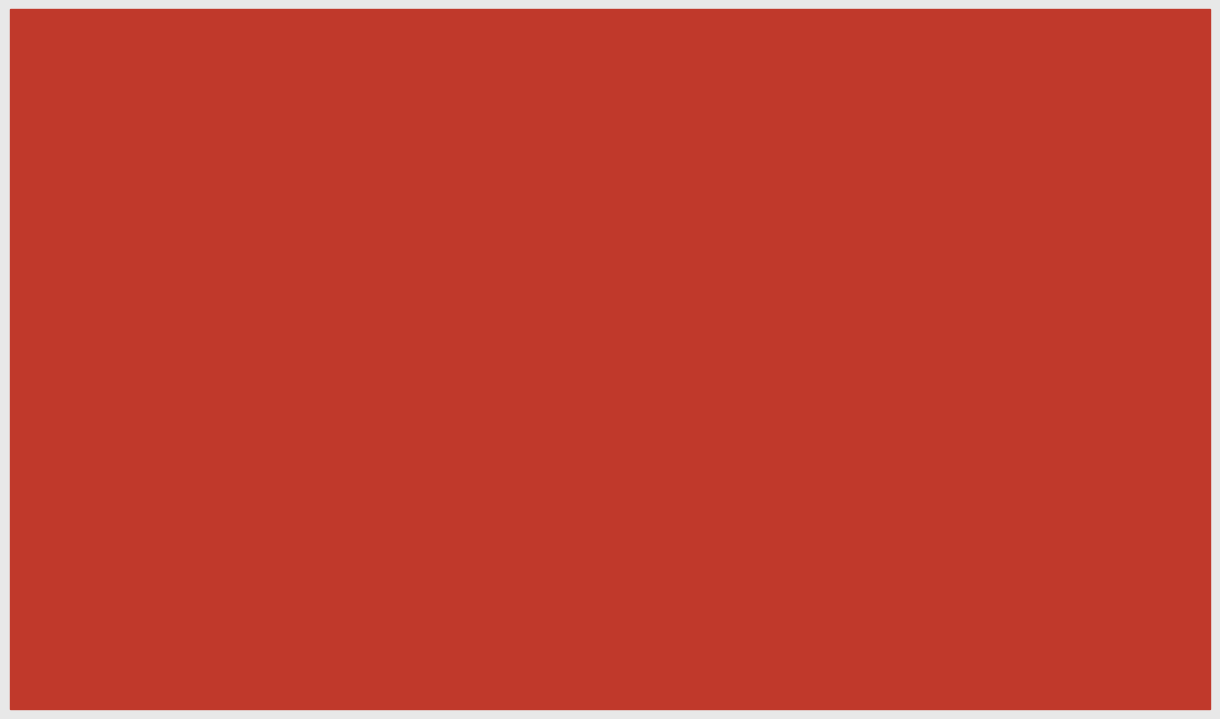

What are all the series names shown in the legend?

2021, 2023